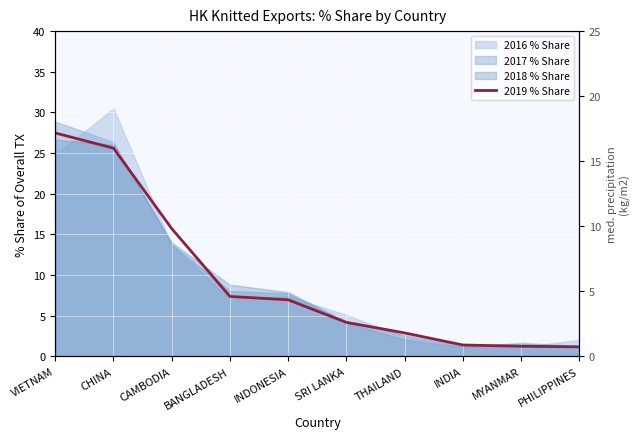

How many data points are above 6?

5